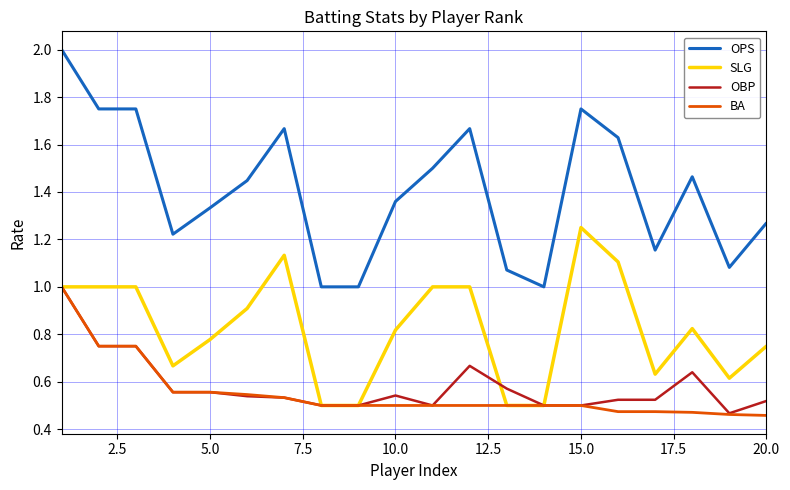

Which series has the largest range (max minus min)?

OPS